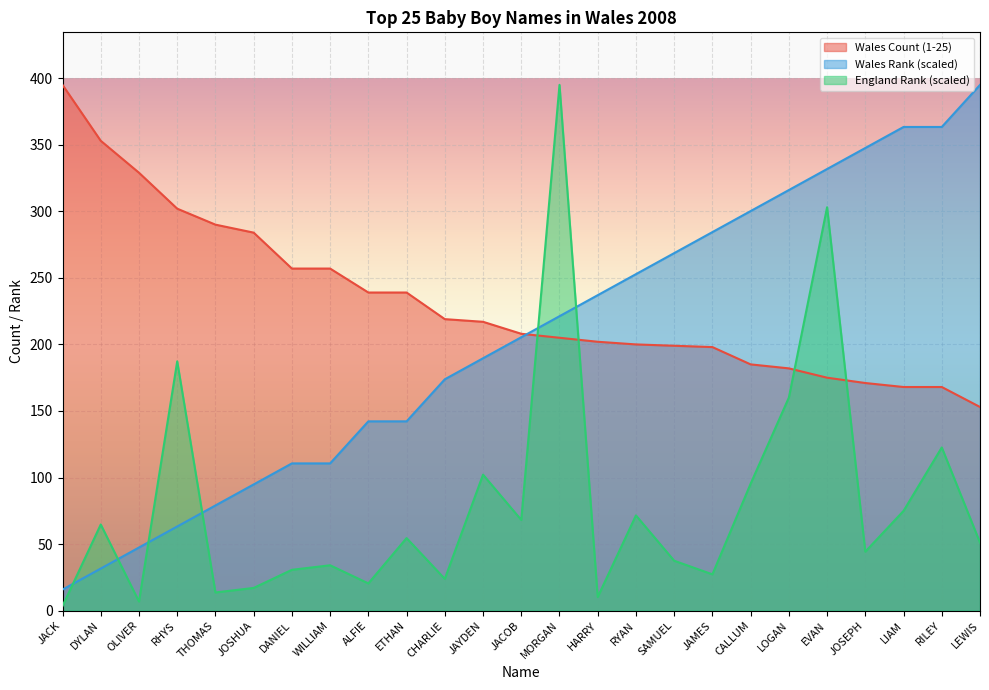

What are all the series names shown in the legend?

Wales Count (1-25), Wales Rank (scaled), England Rank (scaled)